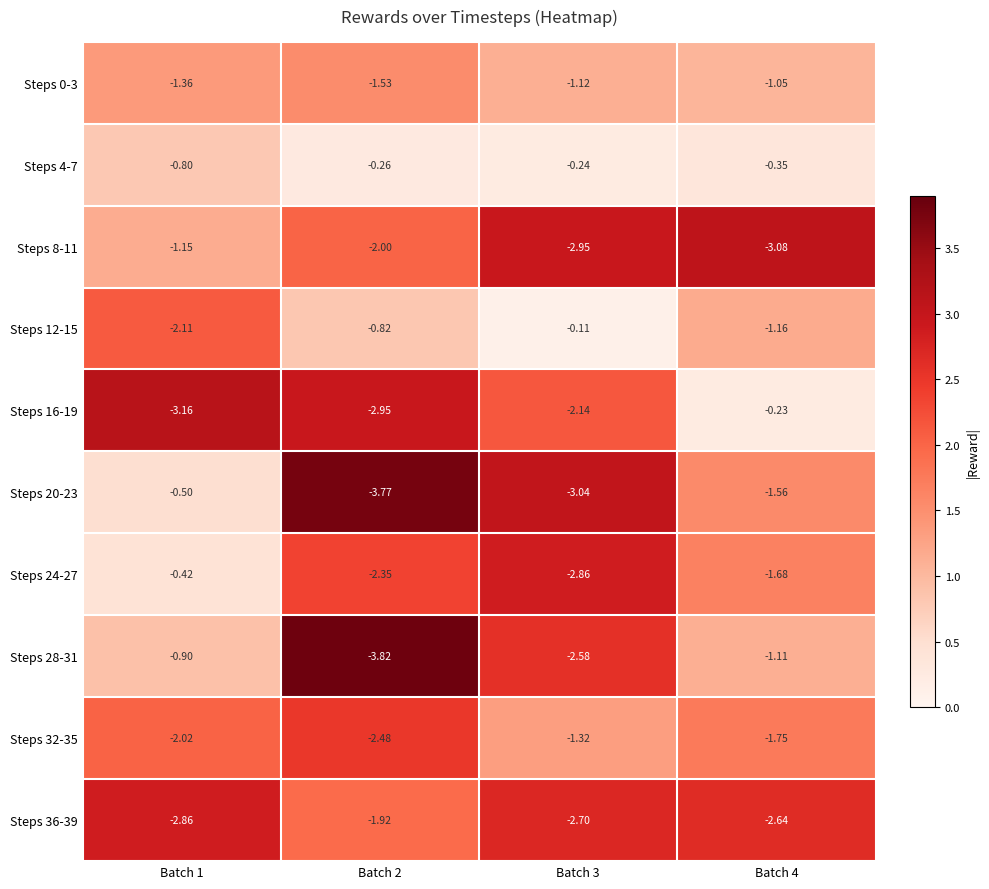

Is the value of Steps 20-23 at Batch 1 greater than the value of Steps 8-11 at Batch 4?

Yes